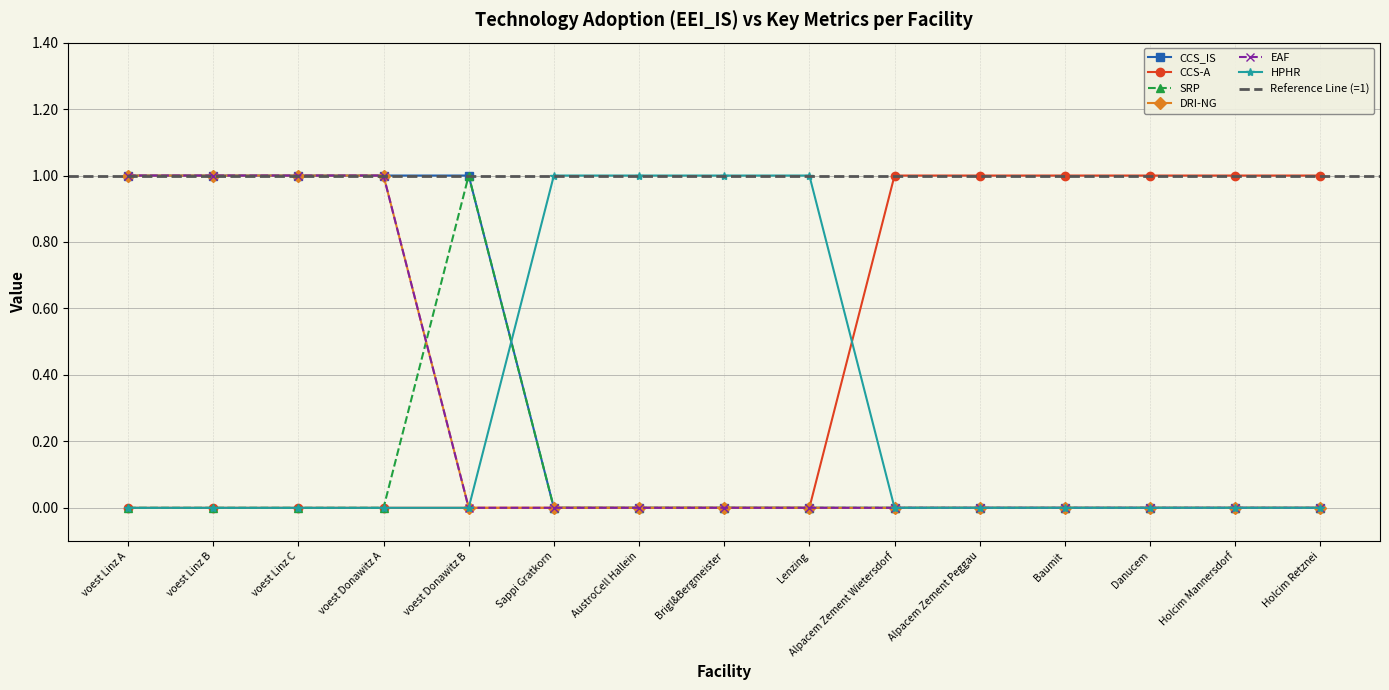

Is this an area chart (filled region under the line)?

No